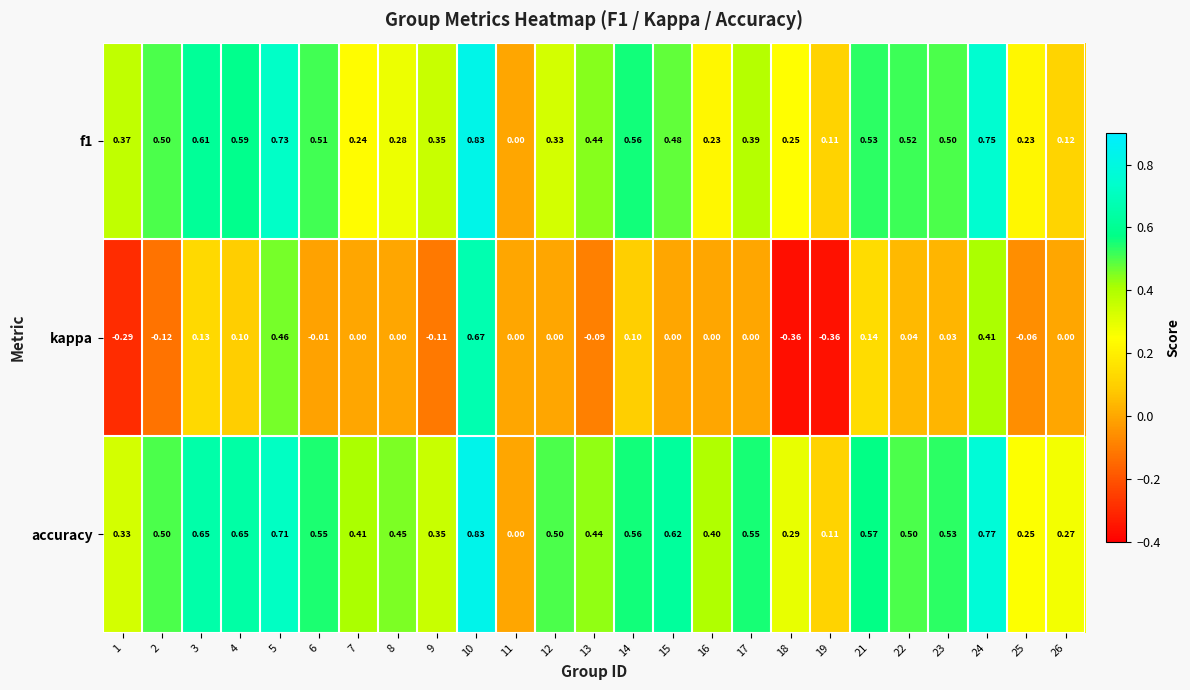

Which series has the widest spread of values?

kappa